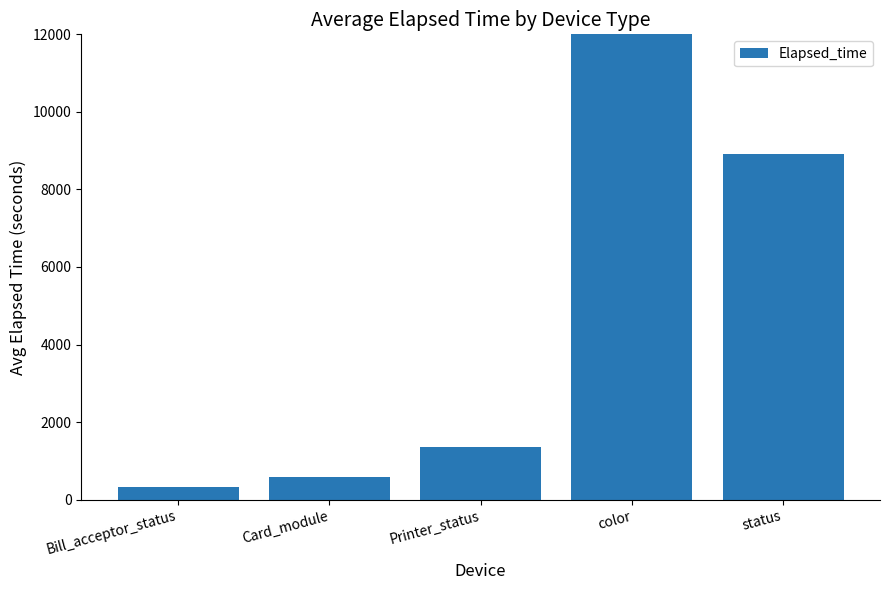

What position from the right is Card_module?

4